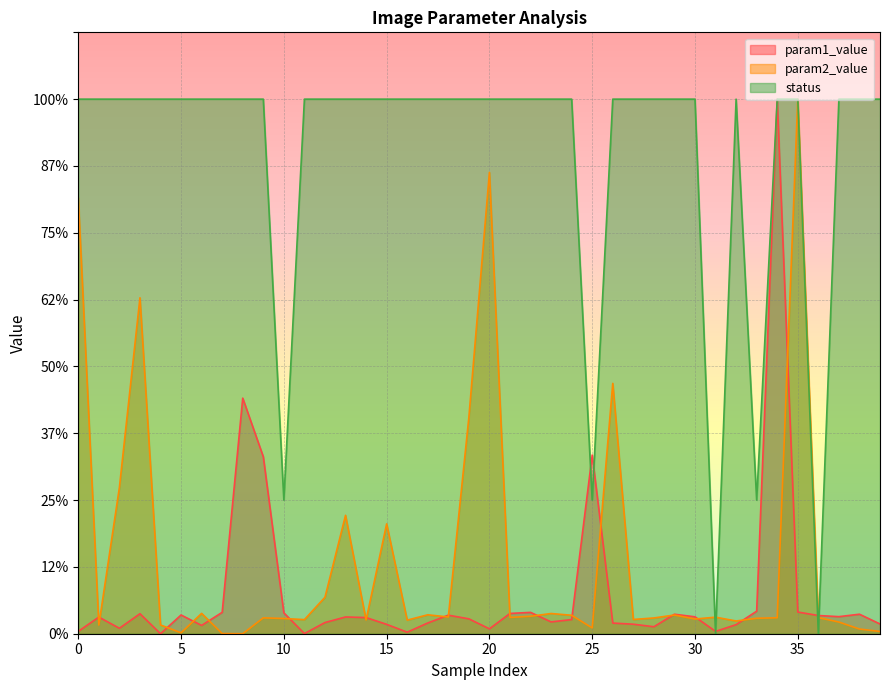

True or false: param2_value has more than 1 points higher than both neighbors.

True